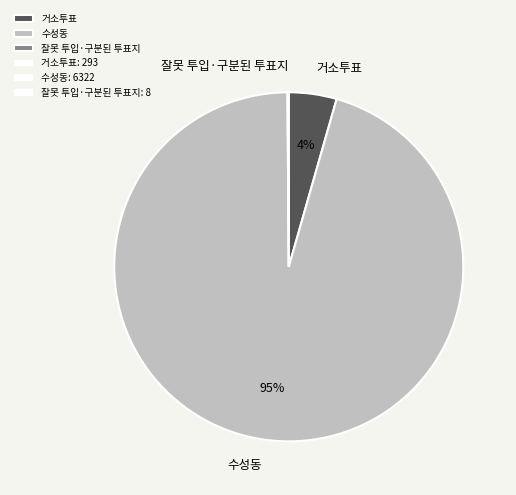

To the nearest percent, what is the average slice percentage?

33%